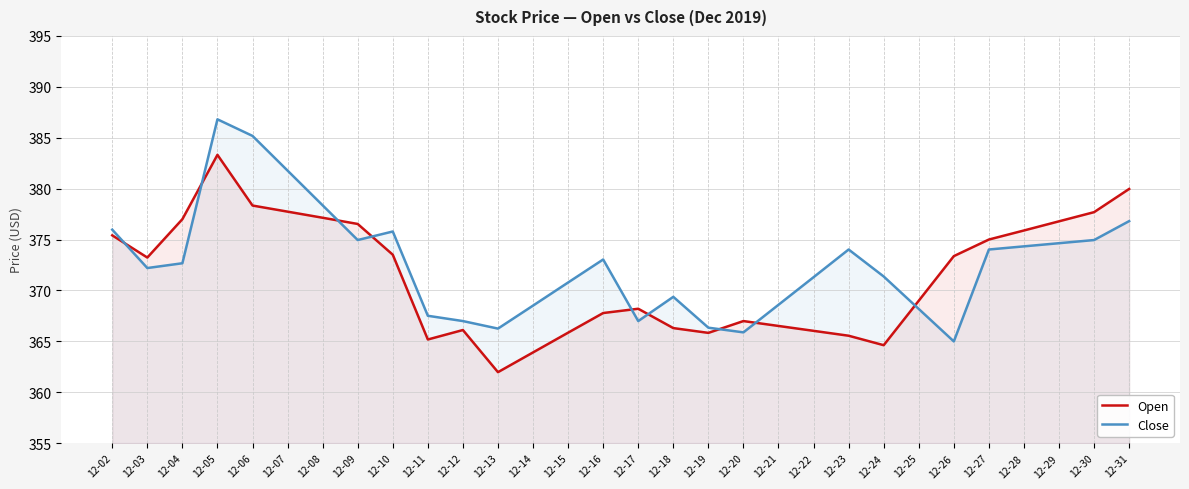

What is the difference between the highest and lowest values at 12-31?

3.2